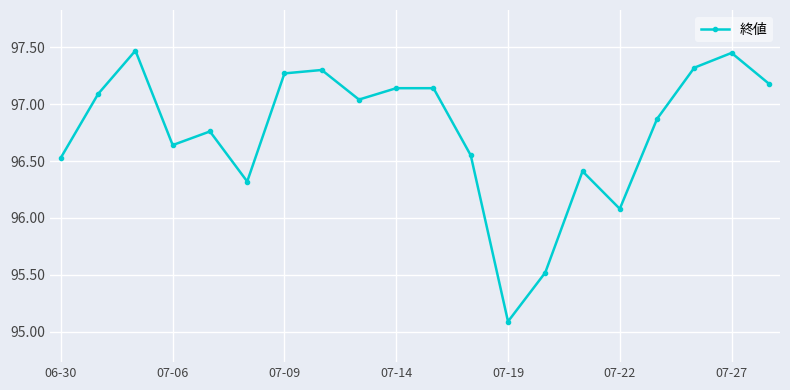

What is the greatest value displayed?

97.5